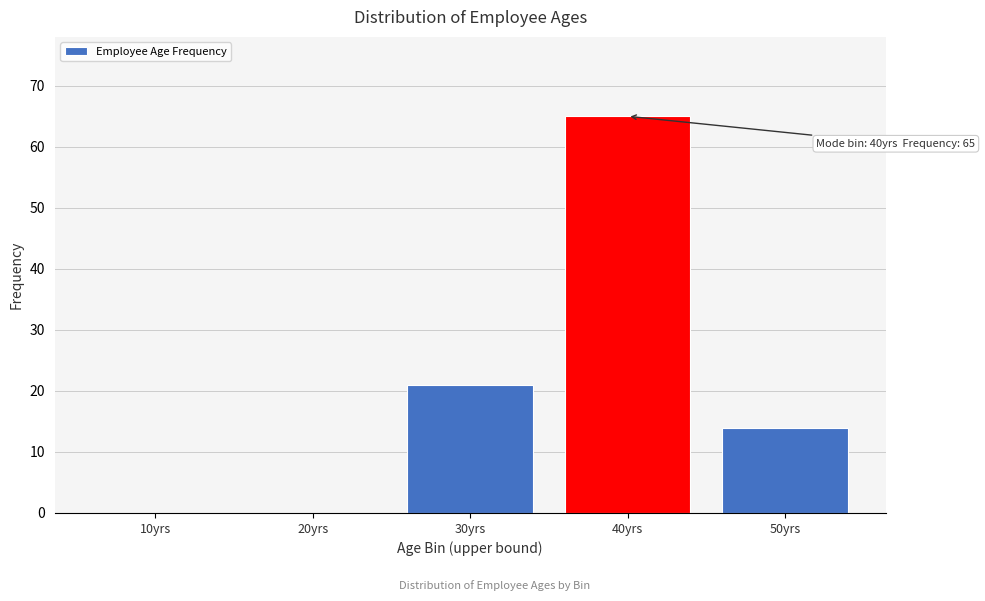

Reading left to right, transcribe all the data shown in this chart.

10yrs=0	20yrs=0	30yrs=21	40yrs=65	50yrs=14